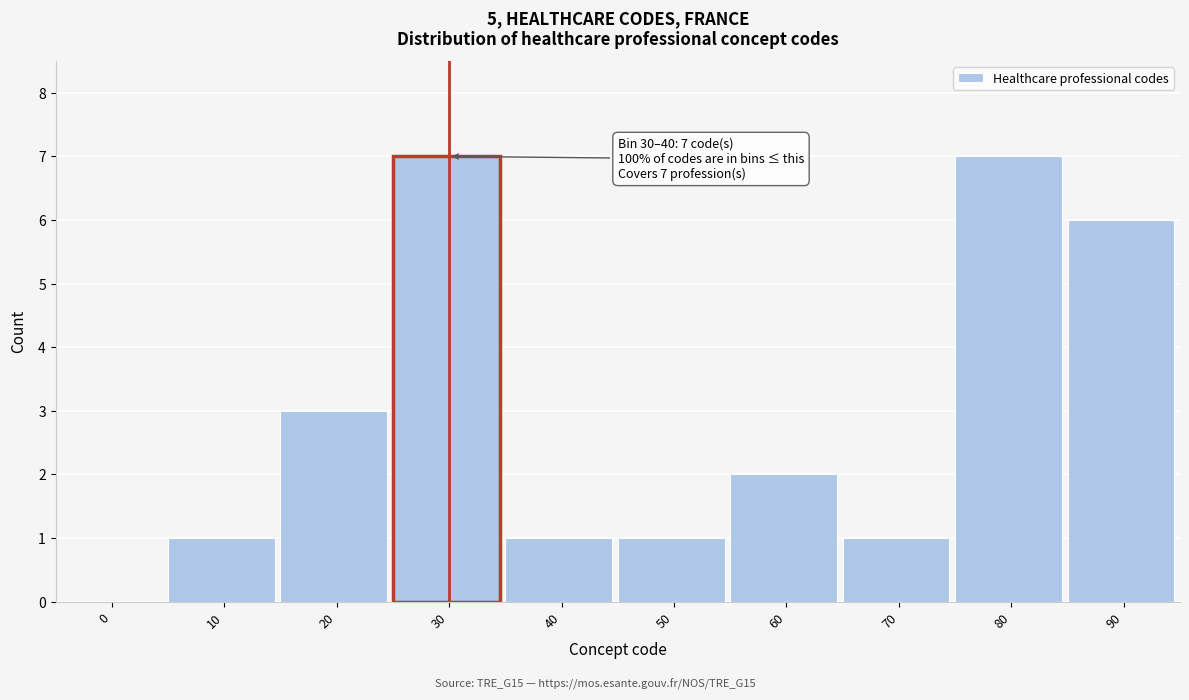

Reading right to left, transcribe all the data shown in this chart.

90=6	80=7	70=1	60=2	50=1	40=1	30=7	20=3	10=1	0=0